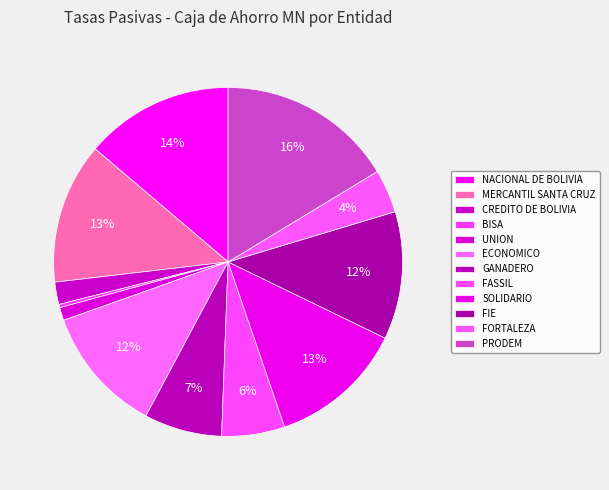

True or false: FASSIL accounts for 6% of the total.

True